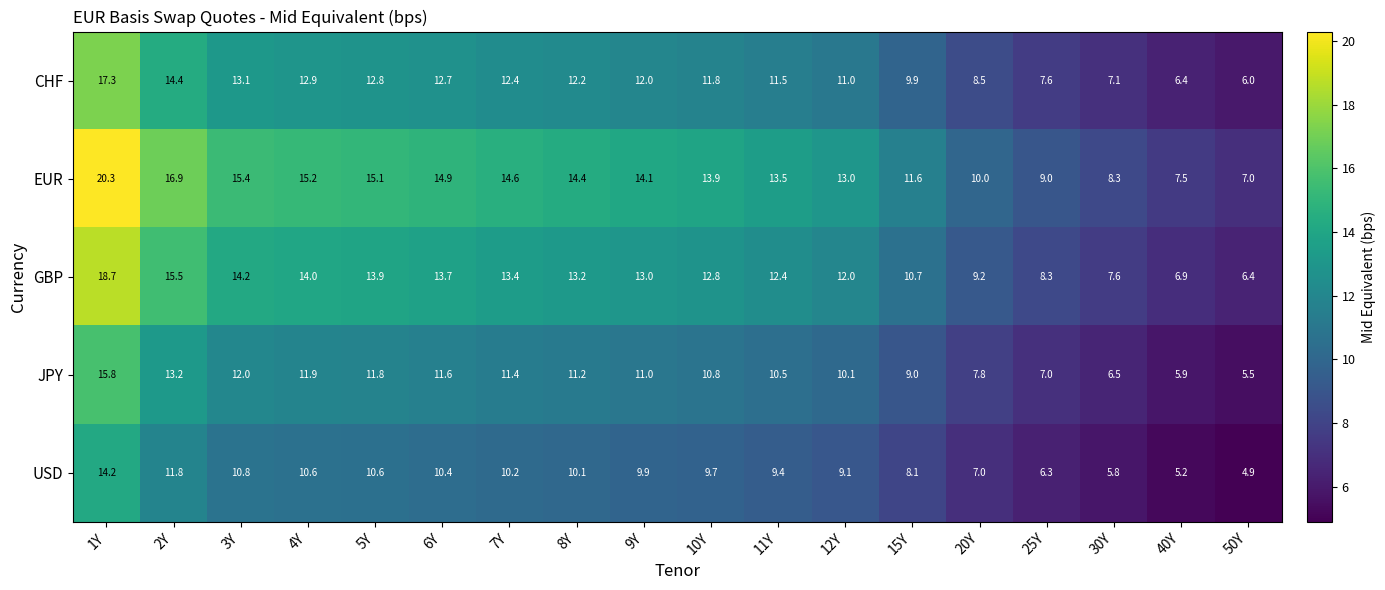

What is the smallest value displayed?

4.9